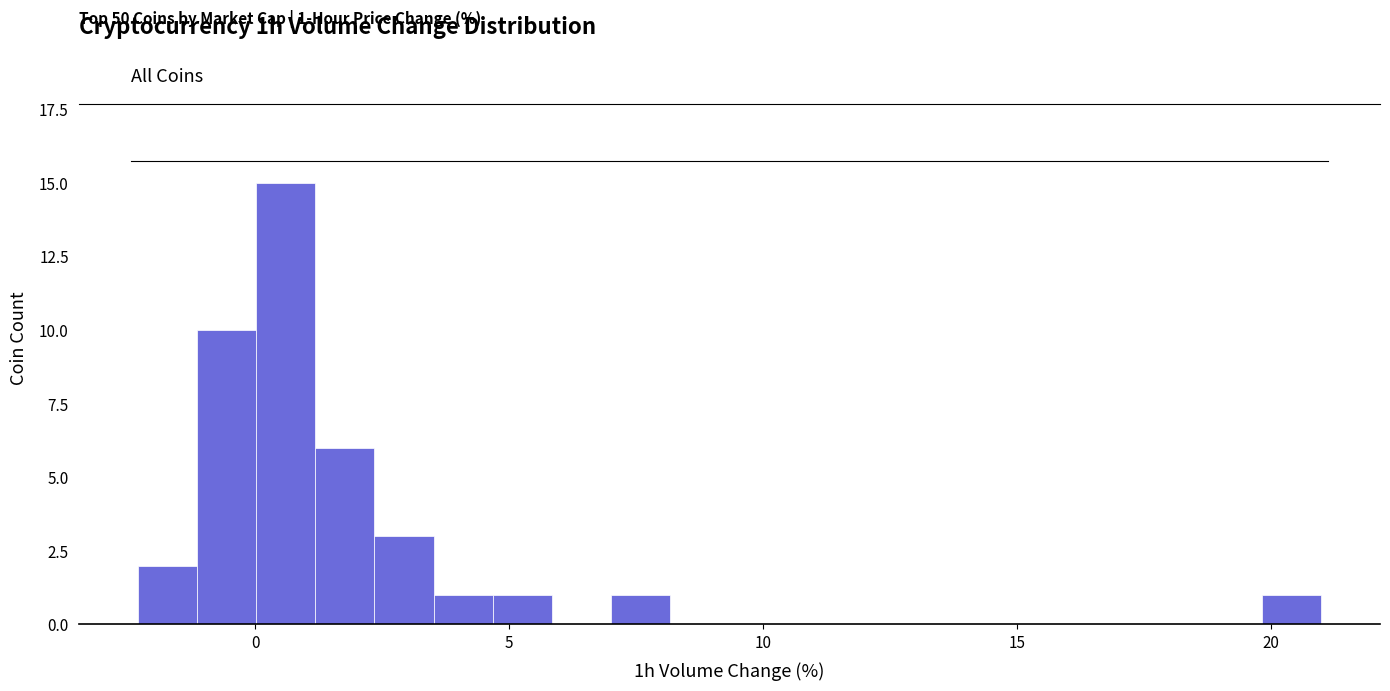

Around what value on the x-axis is the tallest bar? Give the approximate position of its centre, as read against the axis.

0.5